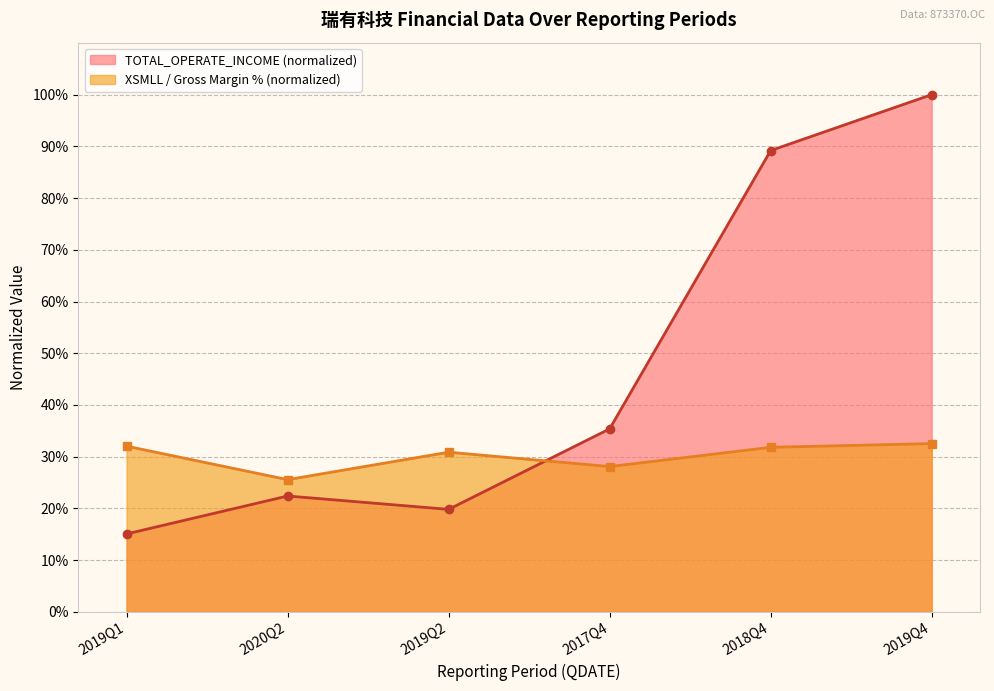

How many intersections are there between XSMLL and TOTAL_OPERATE_INCOME?

1